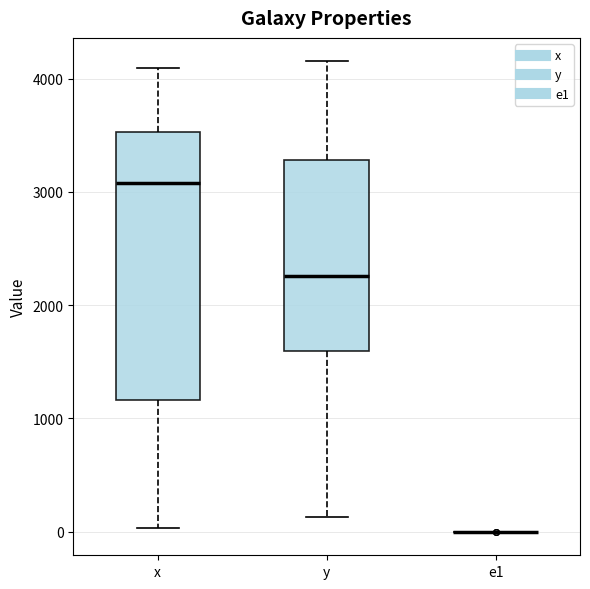

Where does the upper whisker of the box for x end on the y-axis? The values are not printed on the chart, so give them approximately, as read against the axis.

4100